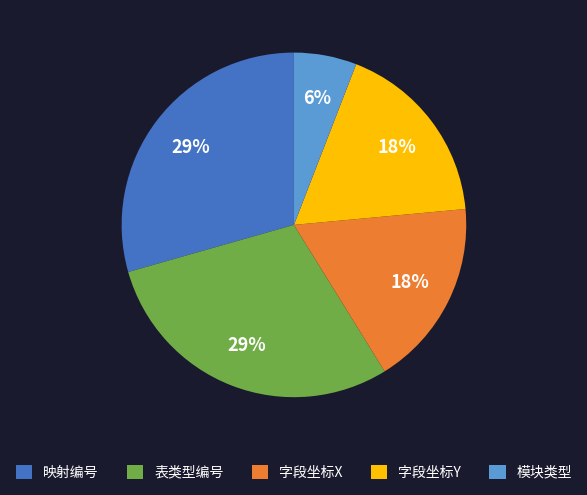

True or false: 模块类型 accounts for 6% of the total.

True